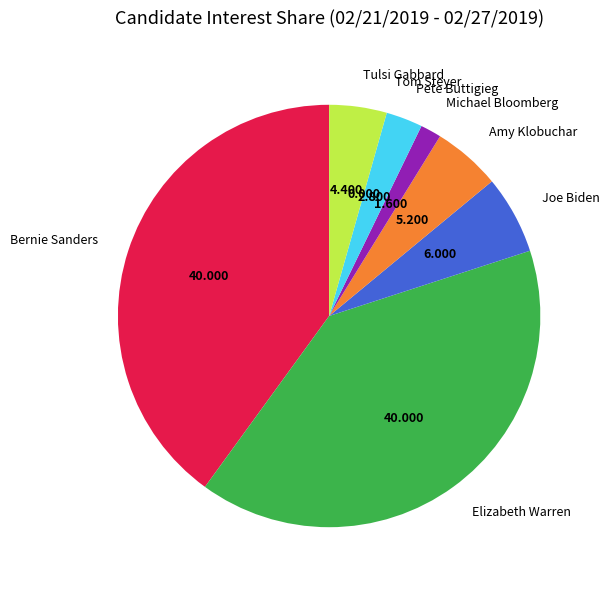

Which has a higher value, Michael Bloomberg or Pete Buttigieg?

Pete Buttigieg